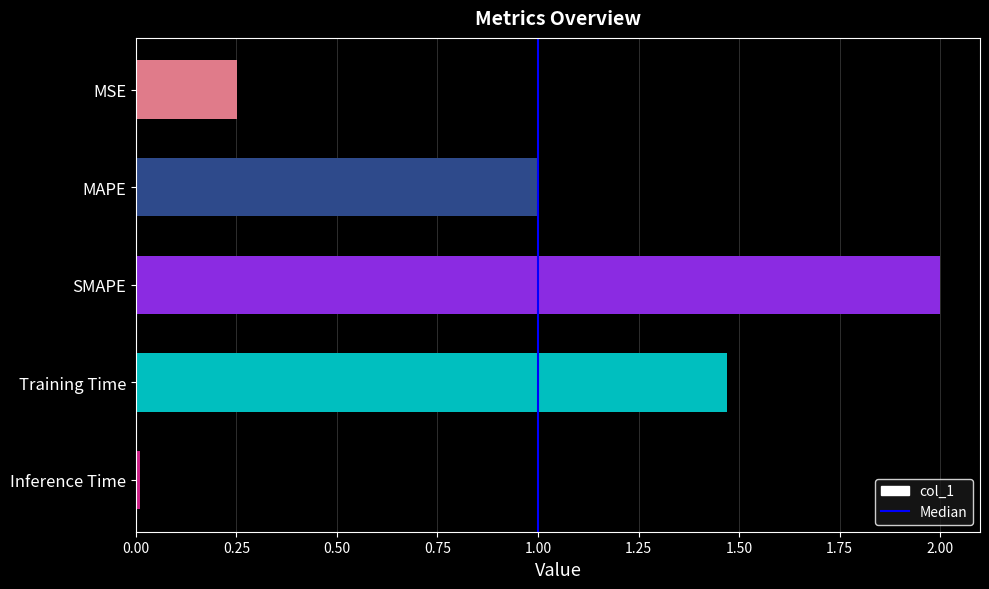

Rank the categories by value from lowest to highest.

Inference Time, MSE, MAPE, Training Time, SMAPE